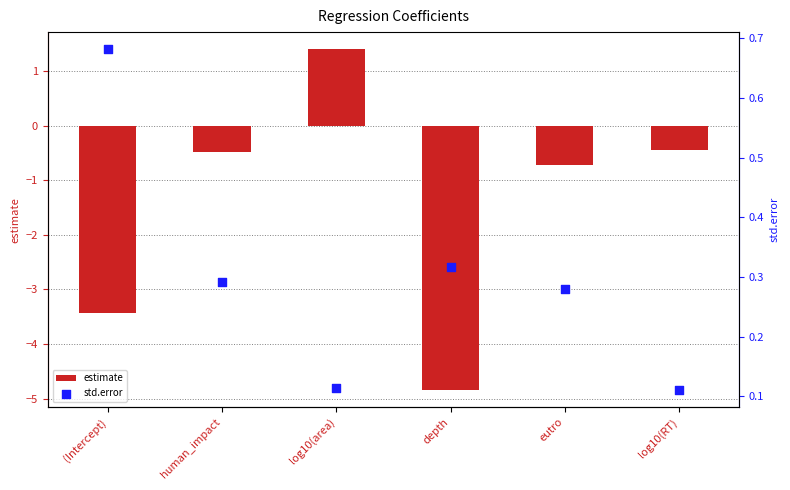

Which series has the largest total across all categories?

std.error